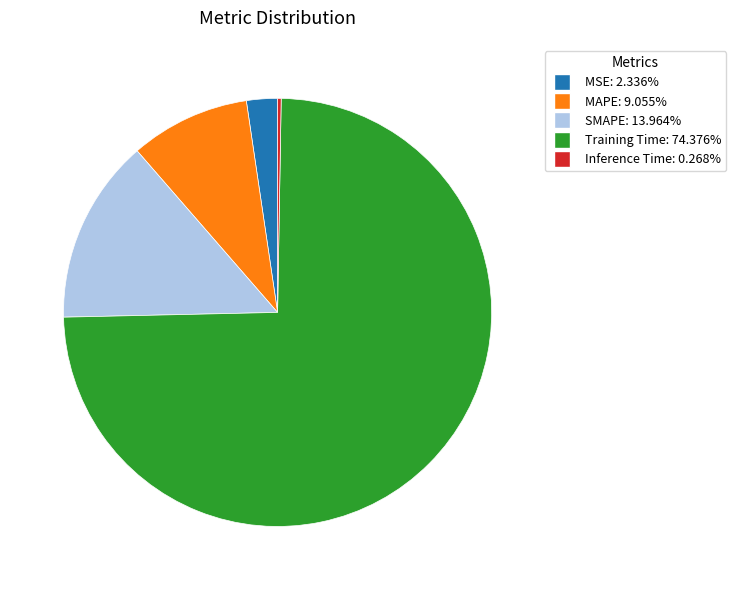

Combined, do MSE and MAPE account for over 50%?

No